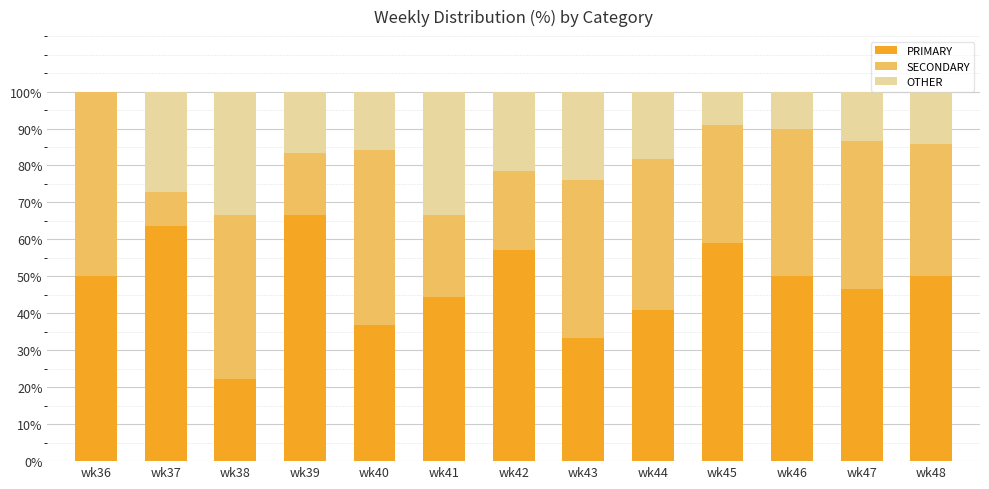

Is it true that PRIMARY equals 66.7 at wk39?

True